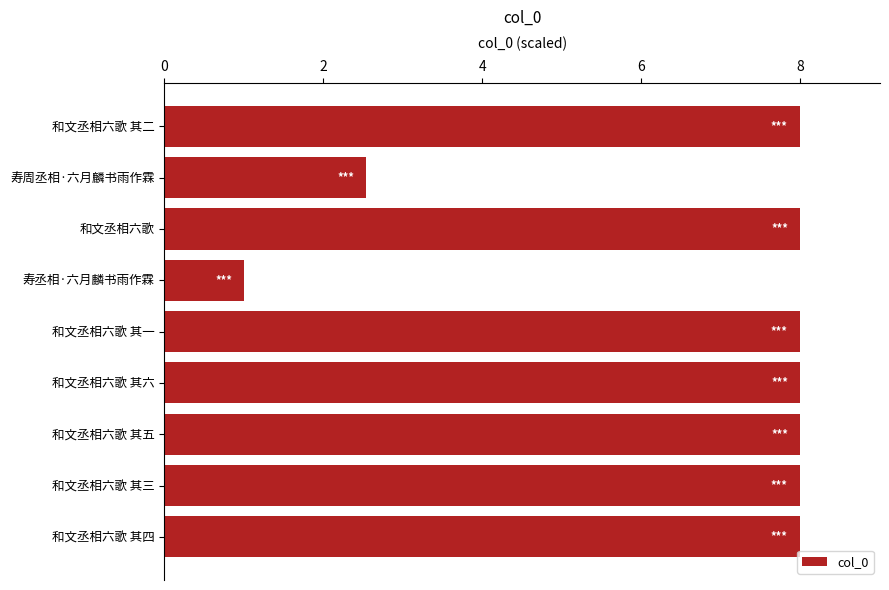

Are the bars grouped side by side (vs. stacked)?

No